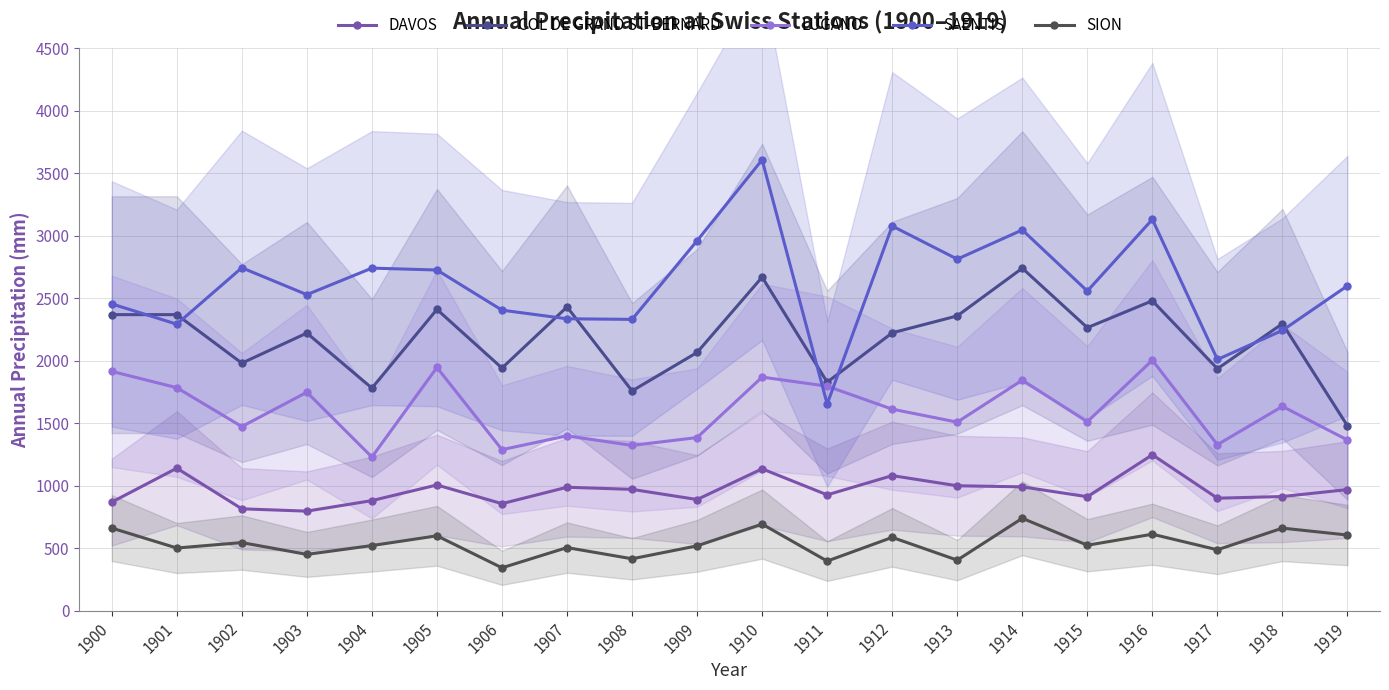

What is the difference between the highest and lowest values at 1908?

1916.1